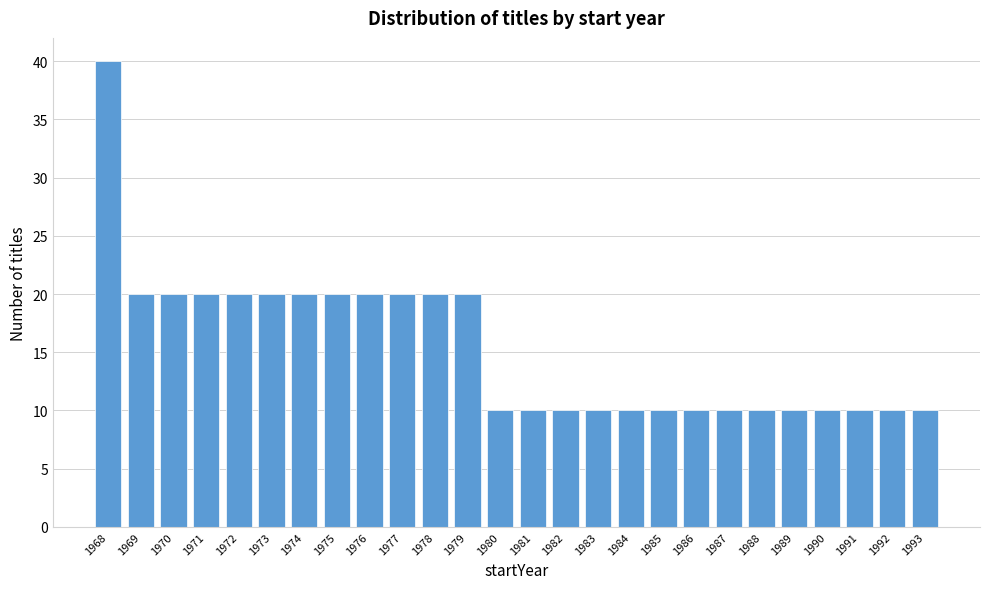

Reading right to left, list all the values displayed in this chart.

1993=10	1992=10	1991=10	1990=10	1989=10	1988=10	1987=10	1986=10	1985=10	1984=10	1983=10	1982=10	1981=10	1980=10	1979=20	1978=20	1977=20	1976=20	1975=20	1974=20	1973=20	1972=20	1971=20	1970=20	1969=20	1968=40